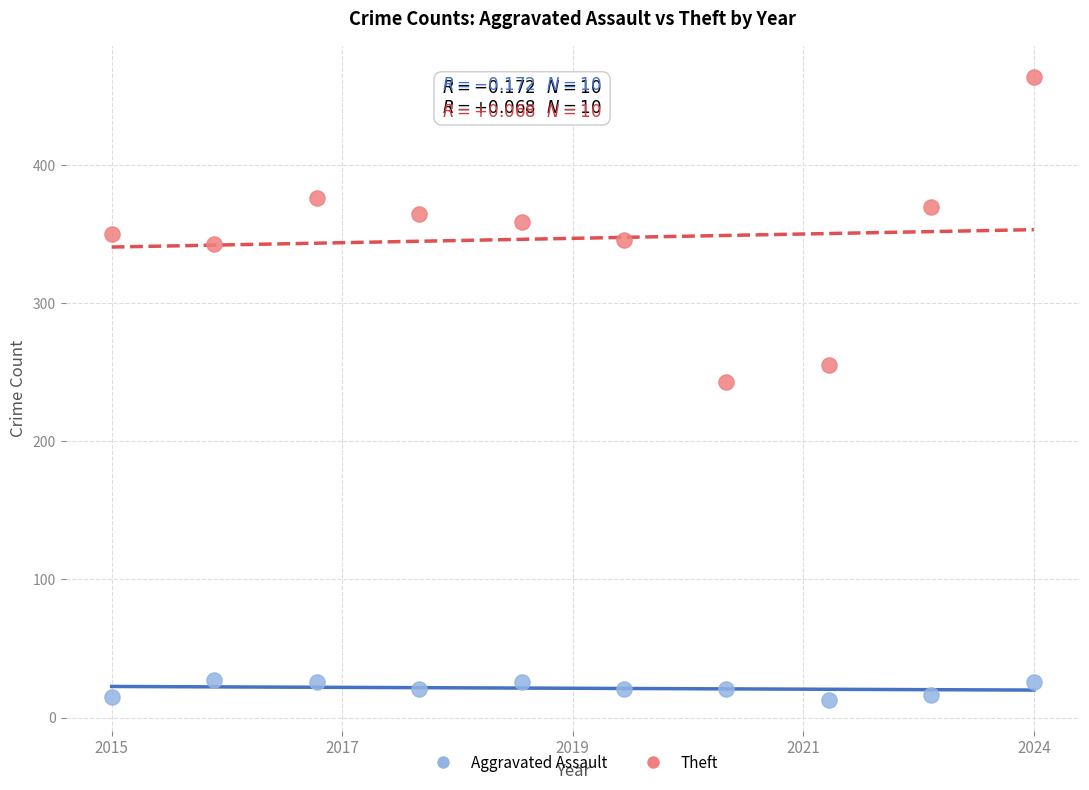

Which series contains the lowest Y value?

Aggravated Assault